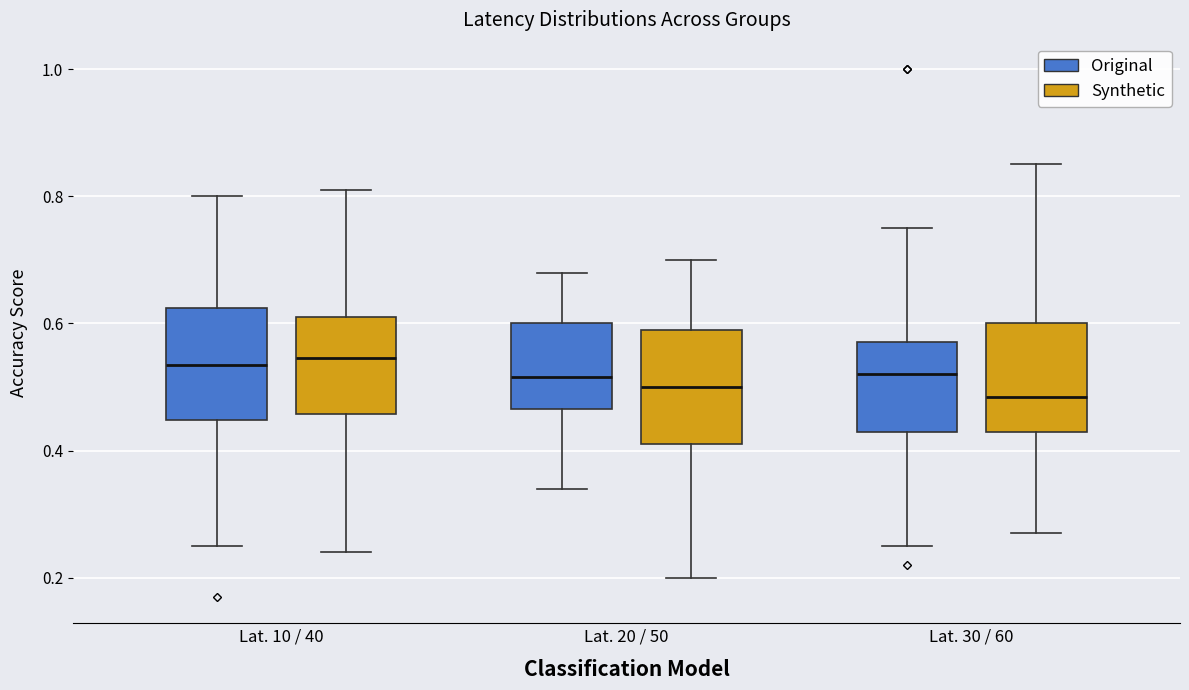

Where does the upper whisker of the box for Lat. 10 / 40 (Original) end on the y-axis? The values are not printed on the chart, so give them approximately, as read against the axis.

0.80